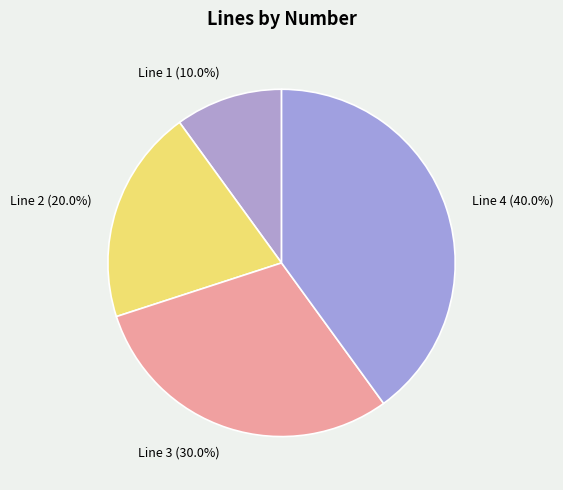

How many segments does this pie chart have?

4